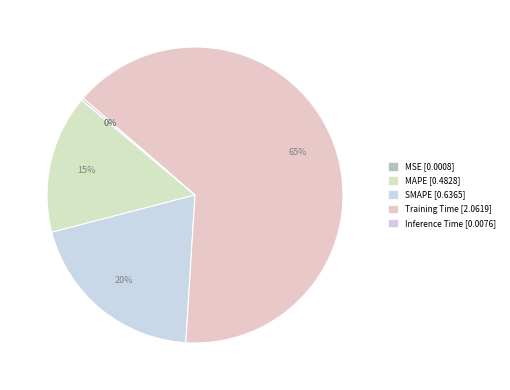

Count the number of slices in the pie.

5